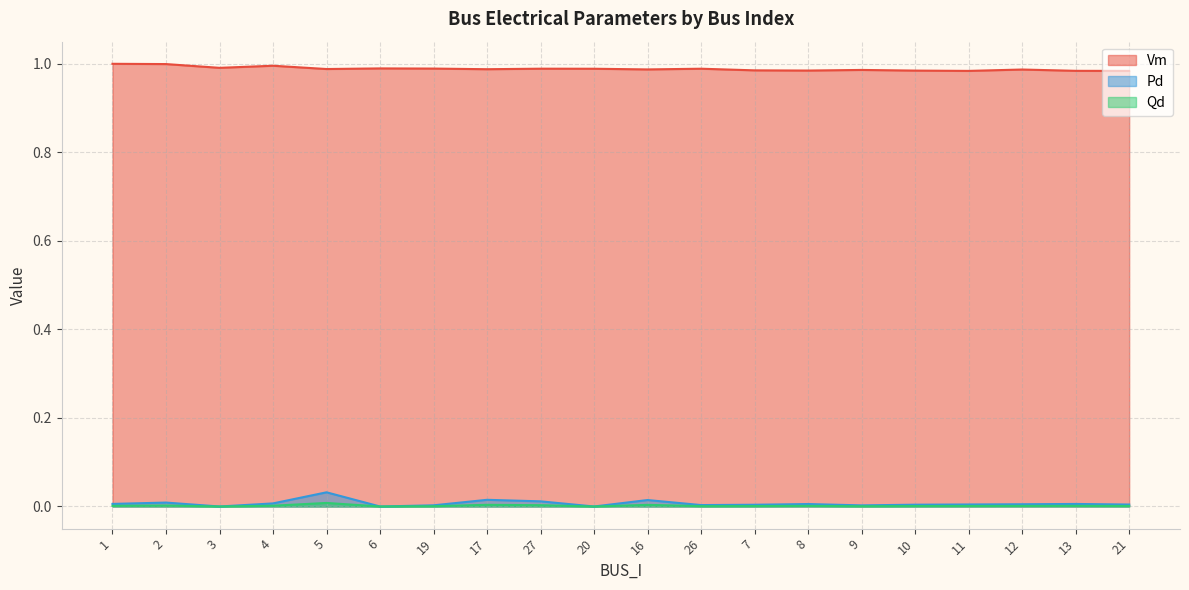

What are all the series names shown in the legend?

Vm, Pd, Qd